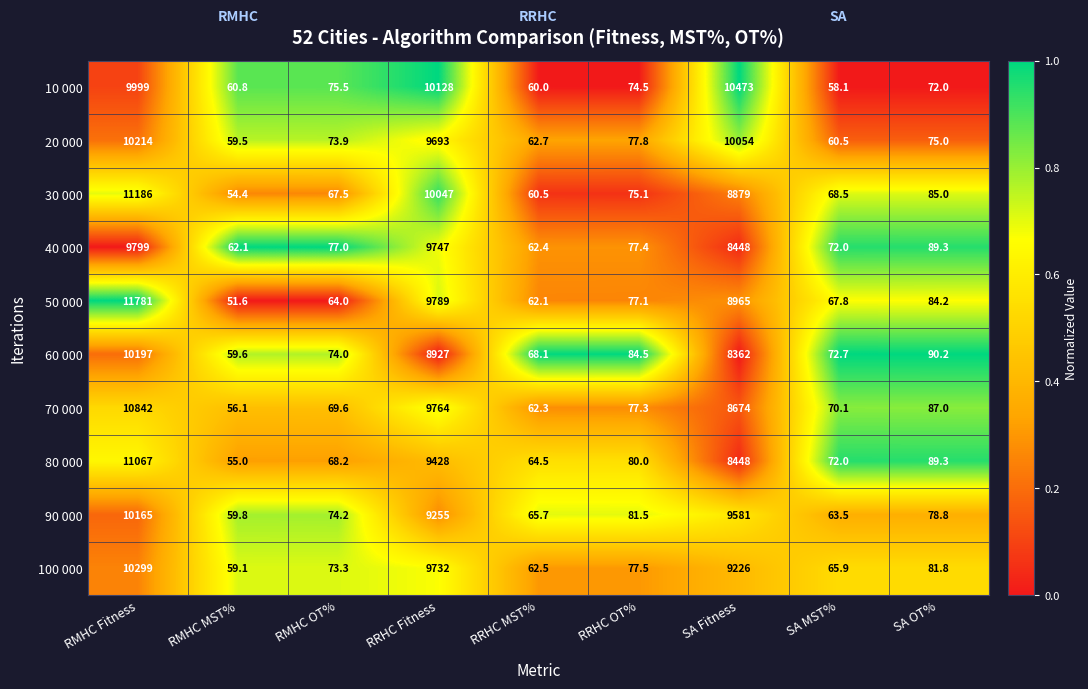

How many categories are shown in the chart?

9